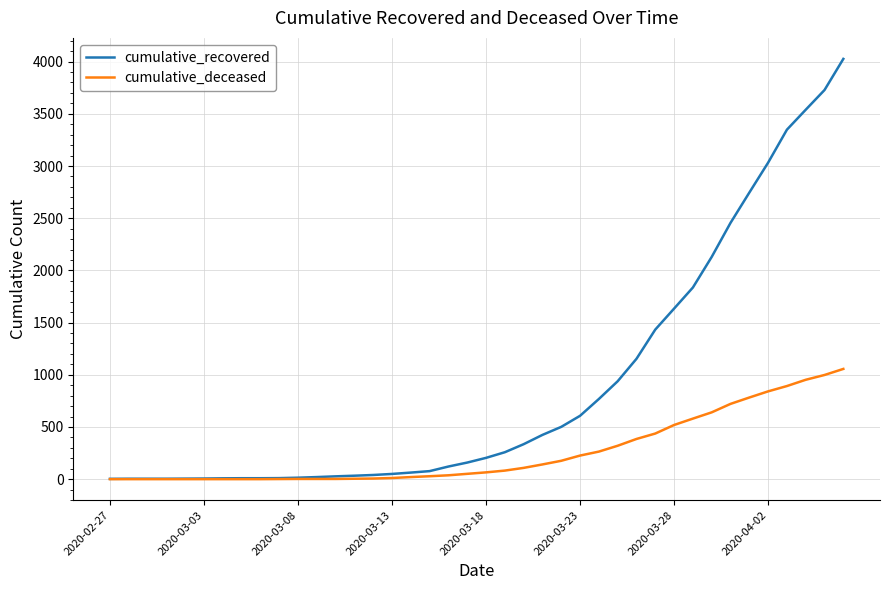

Which series has the largest range (max minus min)?

cumulative_recovered